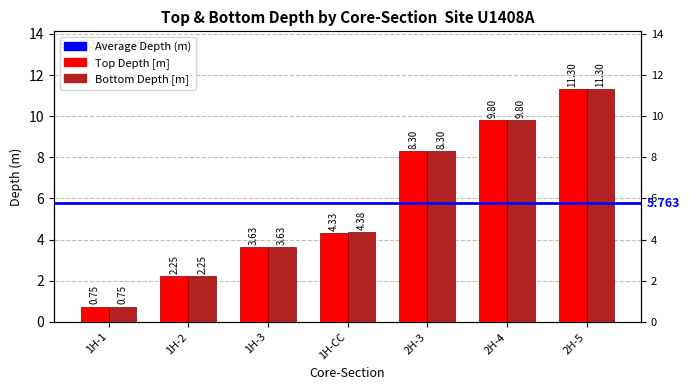

How many data points in Bottom Depth [m] are above 4?

4